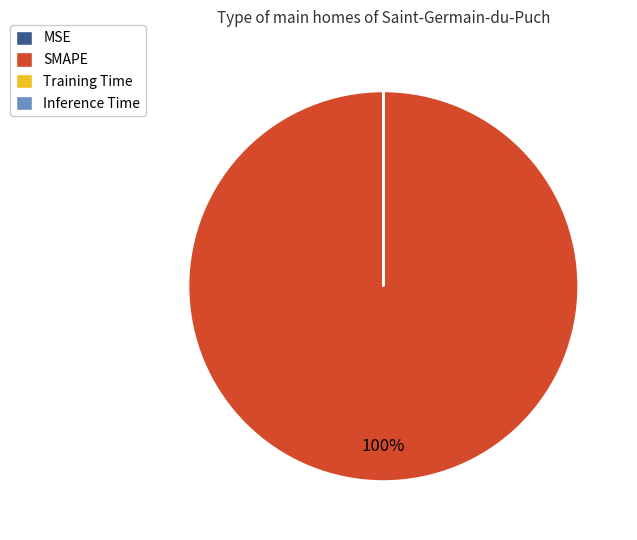

Is it true that SMAPE is 100% of the pie?

True